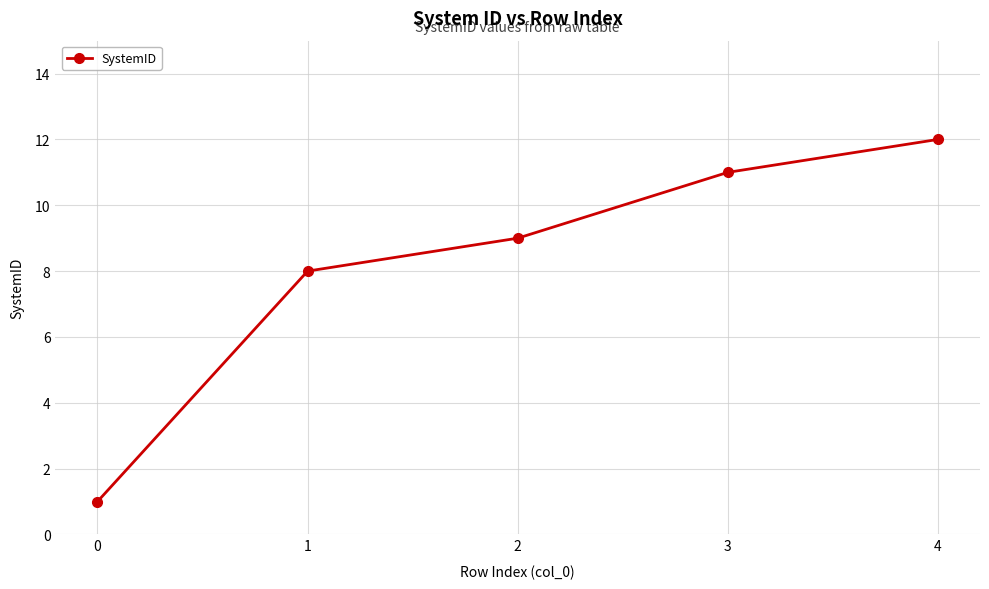

Reading left to right, extract all data points from this chart.

0=1	1=8	2=9	3=11	4=12